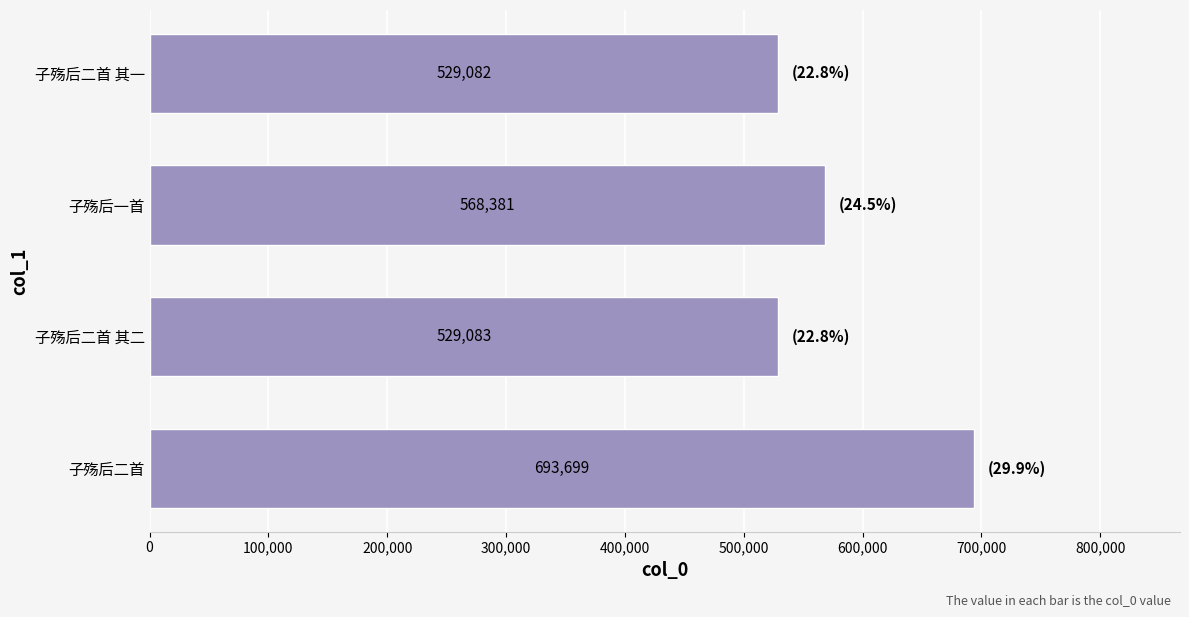

Between 子殇后二首 and 子殇后二首 其一, which is larger?

子殇后二首